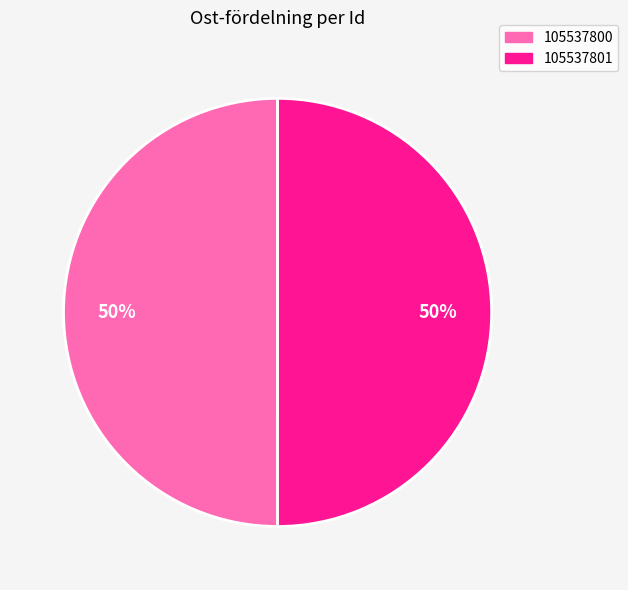

Combined, do 105537800 and 105537801 account for over 50%?

Yes